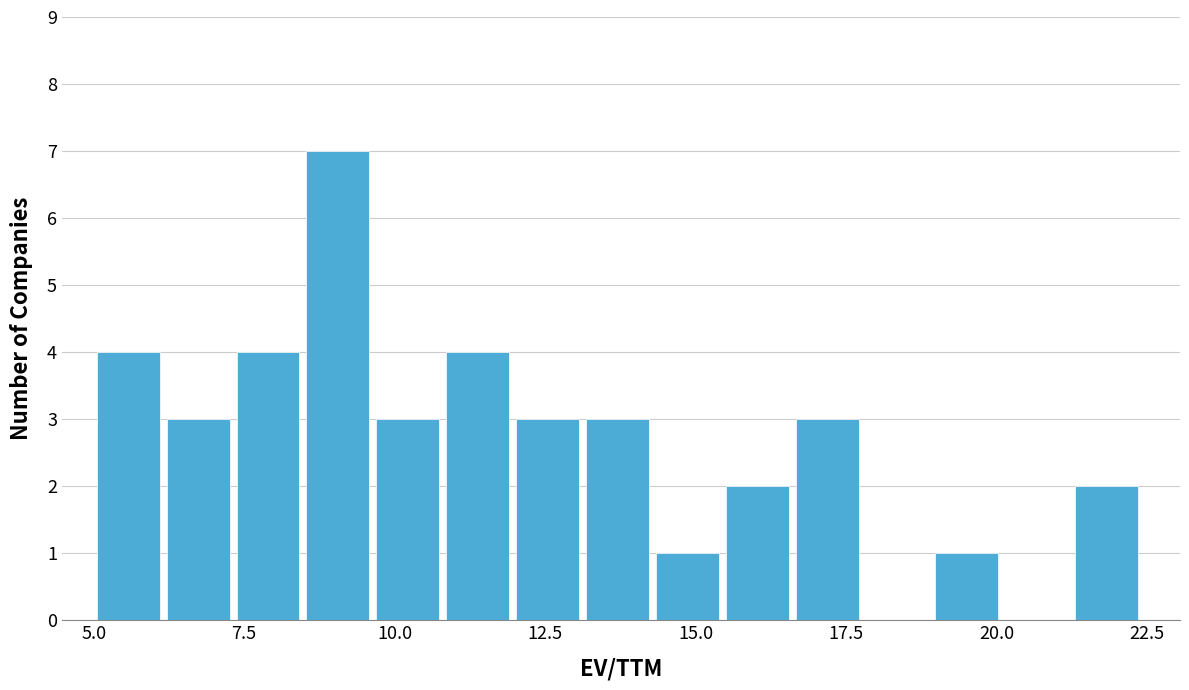

Read against the x-axis, roughly where is the centre of the tallest bar?

9.0